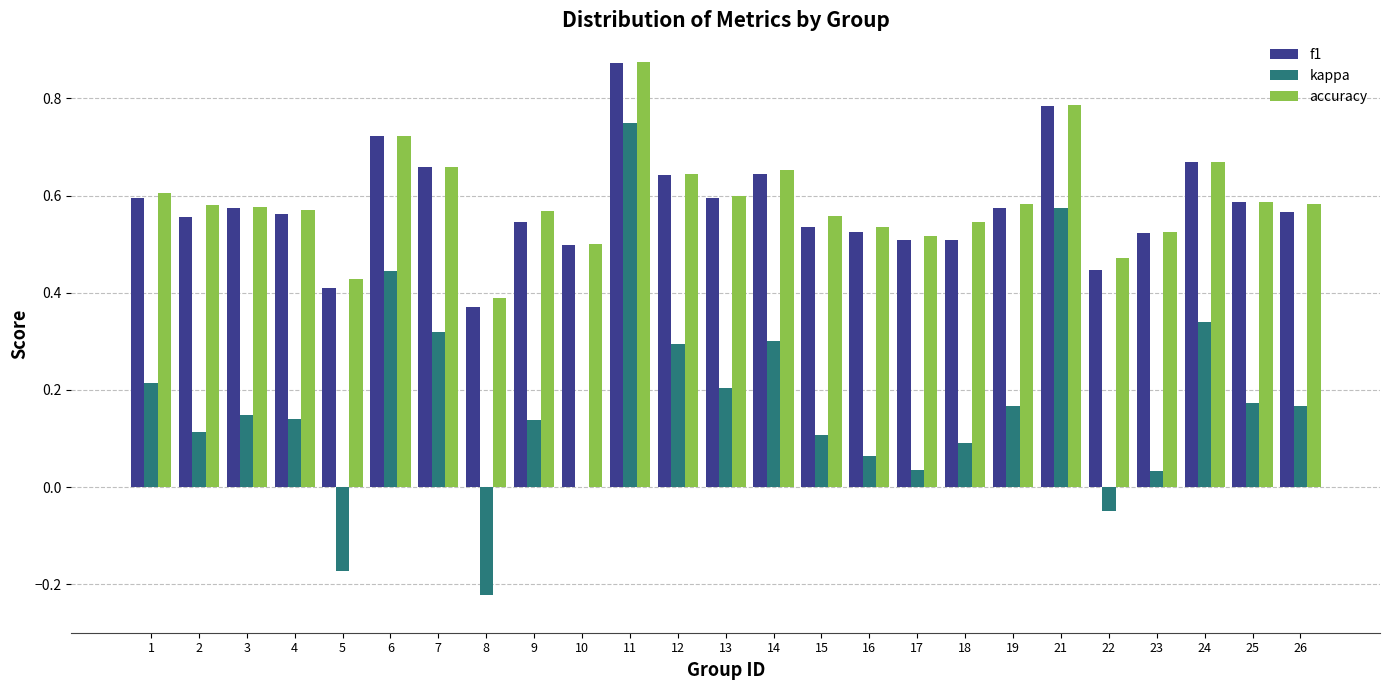

Is the value of kappa at 25 greater than the value of f1 at 10?

No